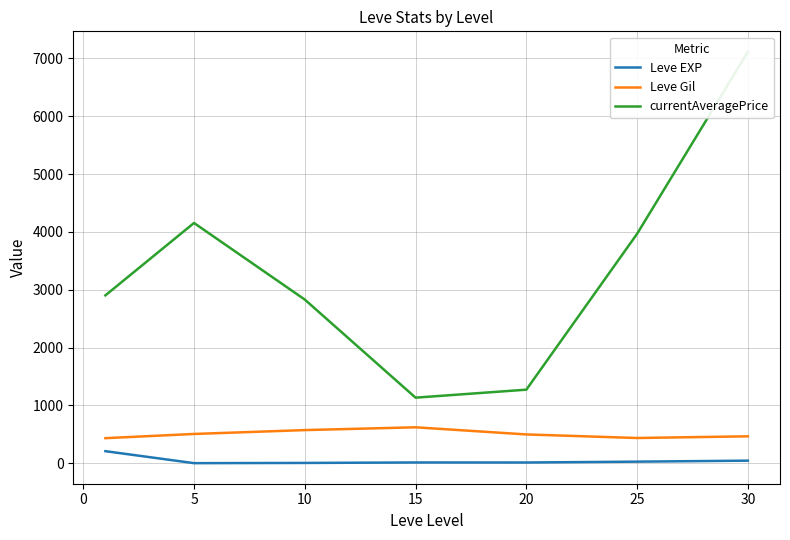

Reading right to left, what are all the values shown in this chart?

Leve EXP: 47.0	29.7	15.0	15.7	7.5	3.7	210.7
Leve Gil: 467.5	438.3	500.0	623.3	575.0	508.3	435.3
currentAveragePrice: 7110.0	3966.8	1273.5	1135.5	2830.3	4153.8	2903.2